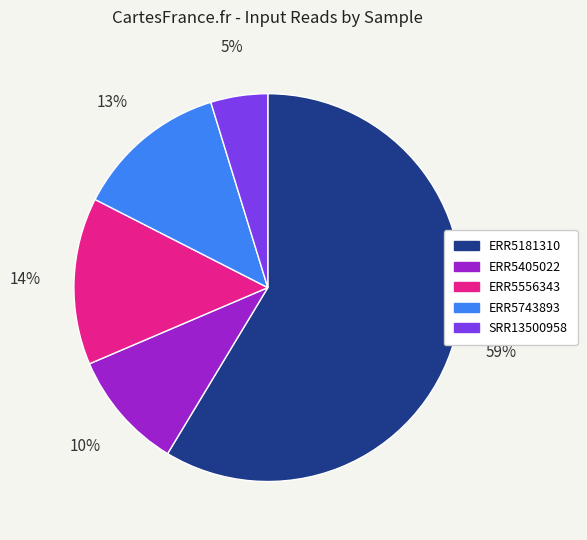

Between ERR5181310 and ERR5405022, which is larger?

ERR5181310